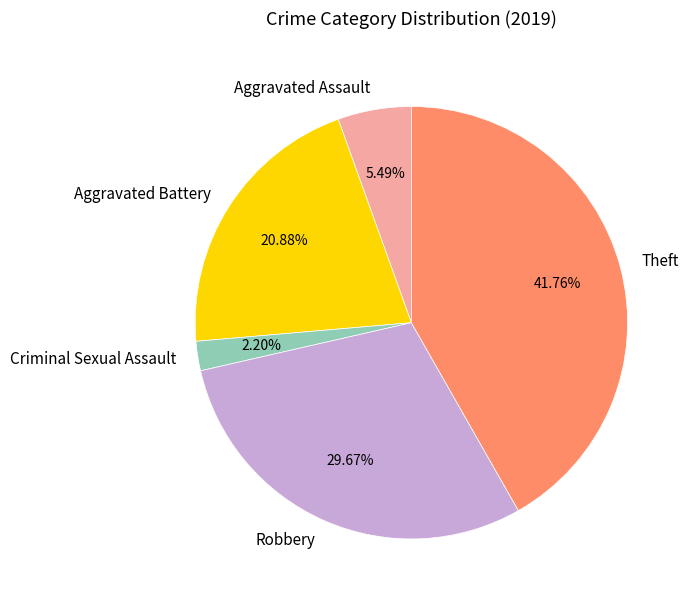

To the nearest percent, what is the difference between the Robbery and Theft slice percentages?

12%